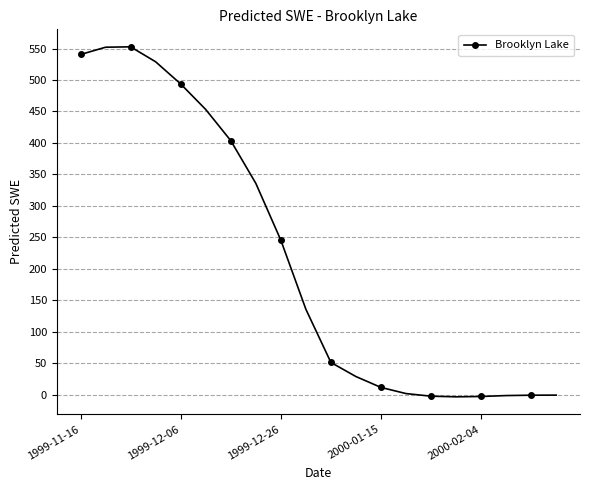

What is the average value?

216.2